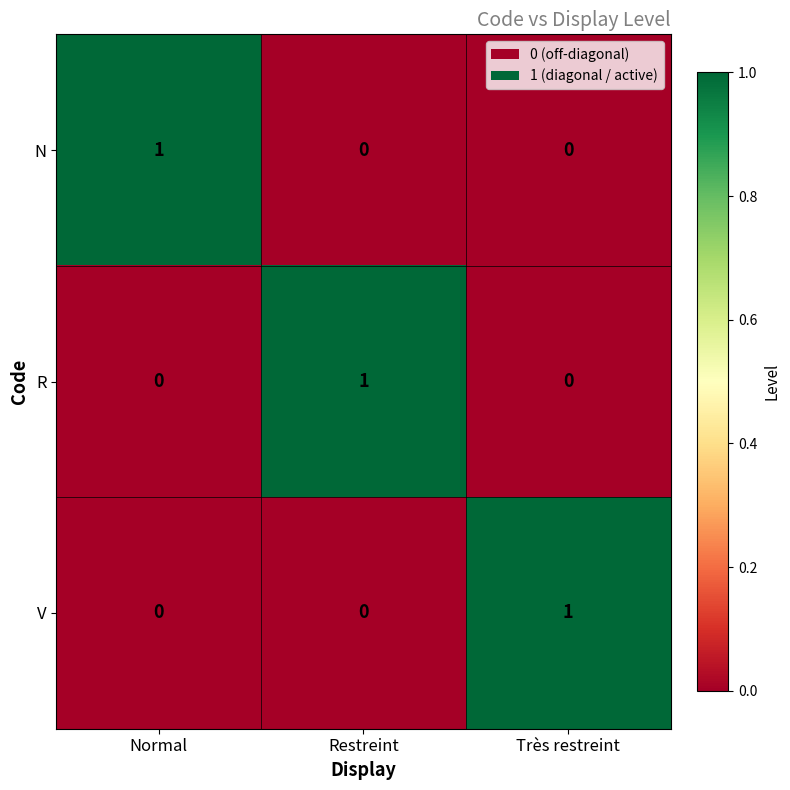

Reading right to left, what are all the values shown in this chart?

N: Très restreint=0	Restreint=0	Normal=1
R: Très restreint=0	Restreint=1	Normal=0
V: Très restreint=1	Restreint=0	Normal=0